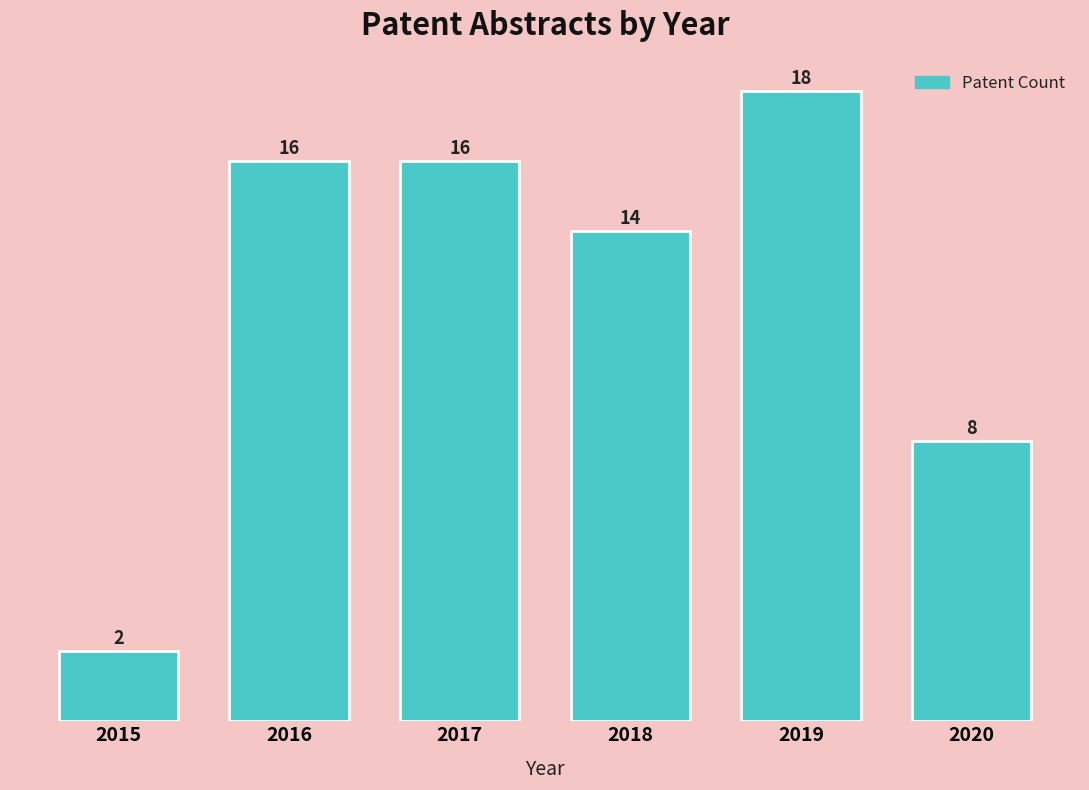

Reading left to right, what are all the values shown in this chart?

2015=2	2016=16	2017=16	2018=14	2019=18	2020=8